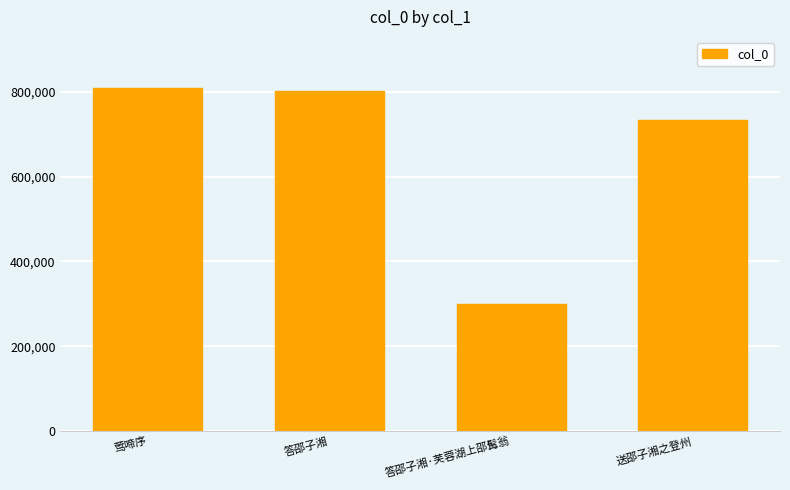

Where is the data nearest to the value 553627?

送邵子湘之登州